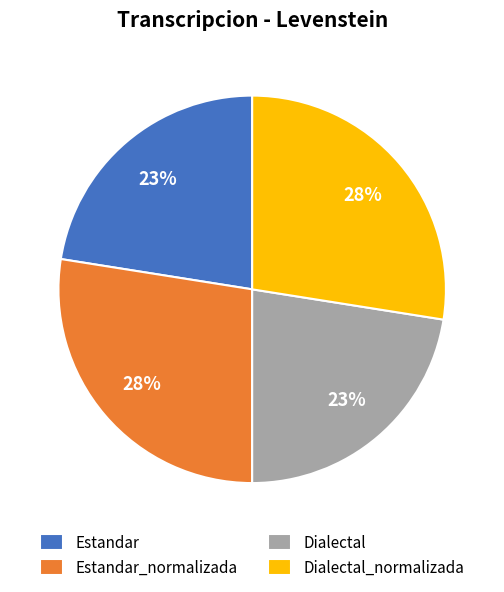

Is it true that Estandar_normalizada is 22% of the pie?

False